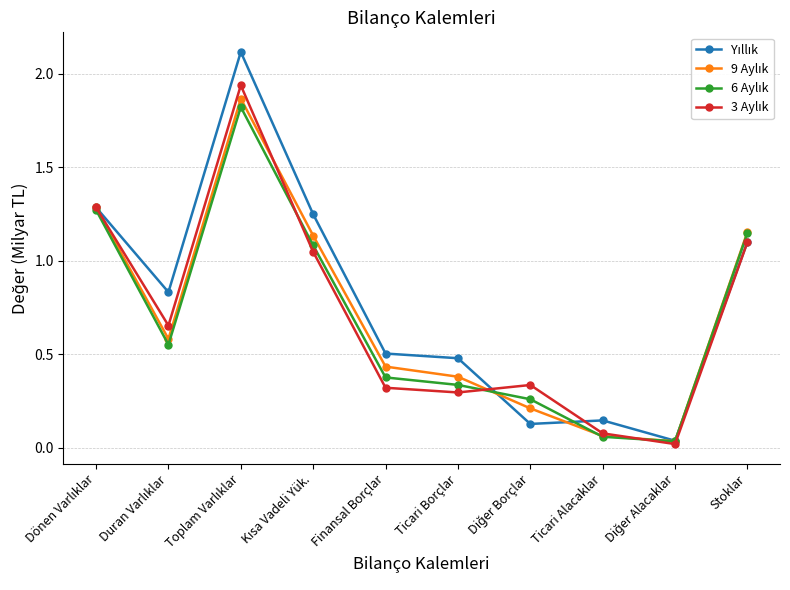

What is the label of the 3rd point from the right?

Ticari Alacaklar